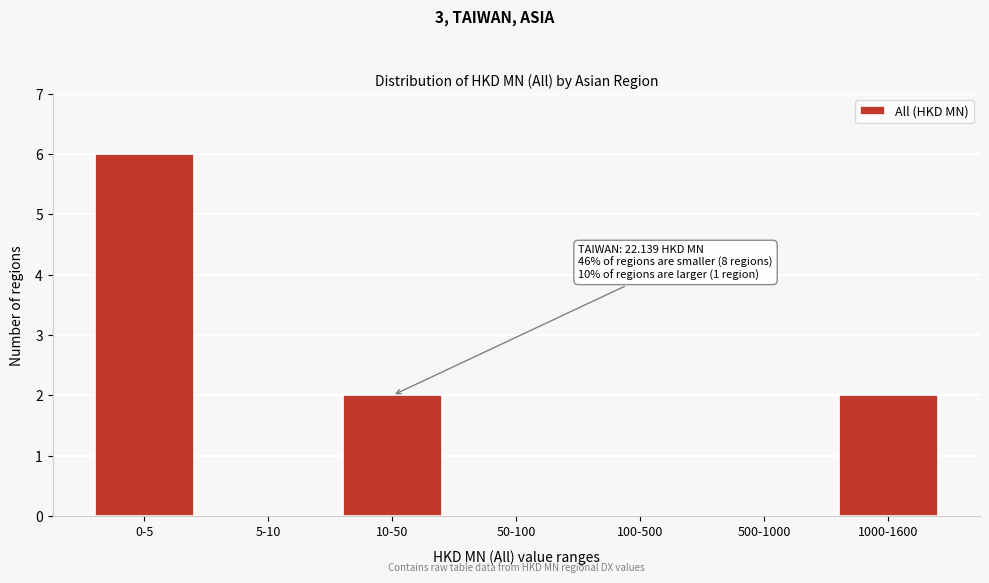

Reading left to right, what are all the values shown in this chart?

0-5=6	5-10=0	10-50=2	50-100=0	100-500=0	500-1000=0	1000-1600=2